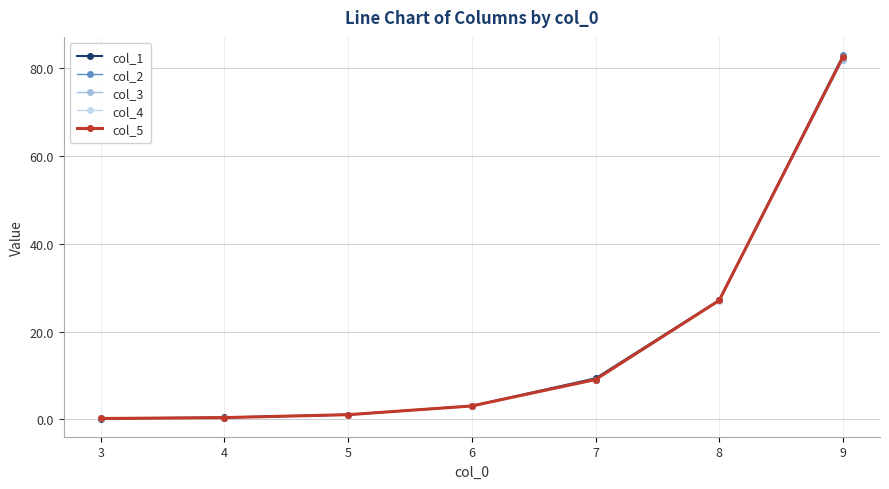

The value of col_2 at 9 is 83.0. True or false?

True